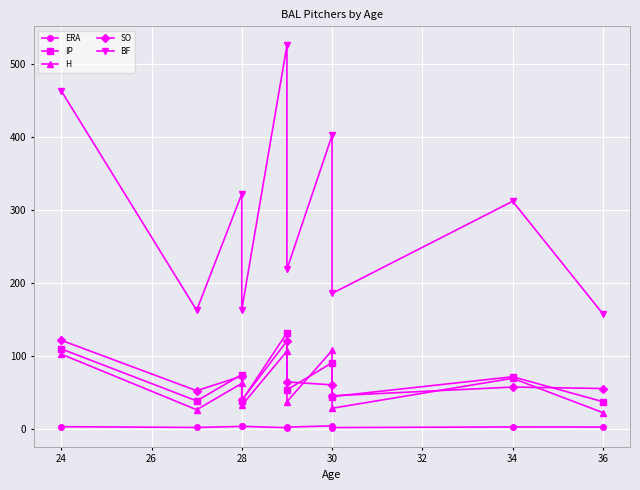

How many intersections are there between SO and IP?

8